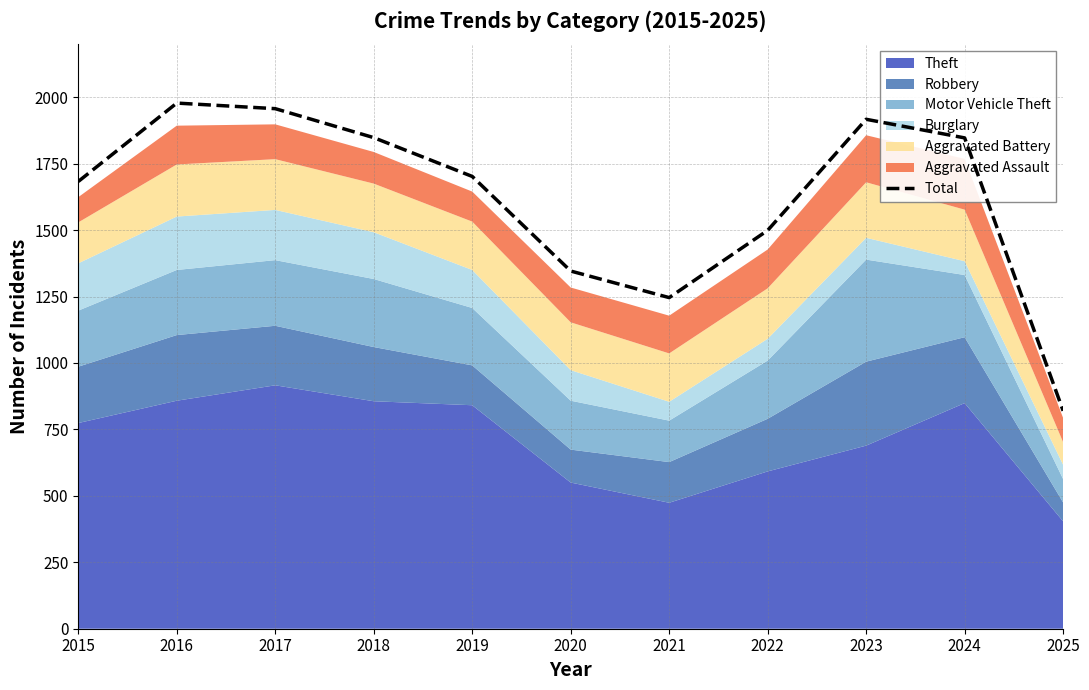

What is the sum of all values?

17843